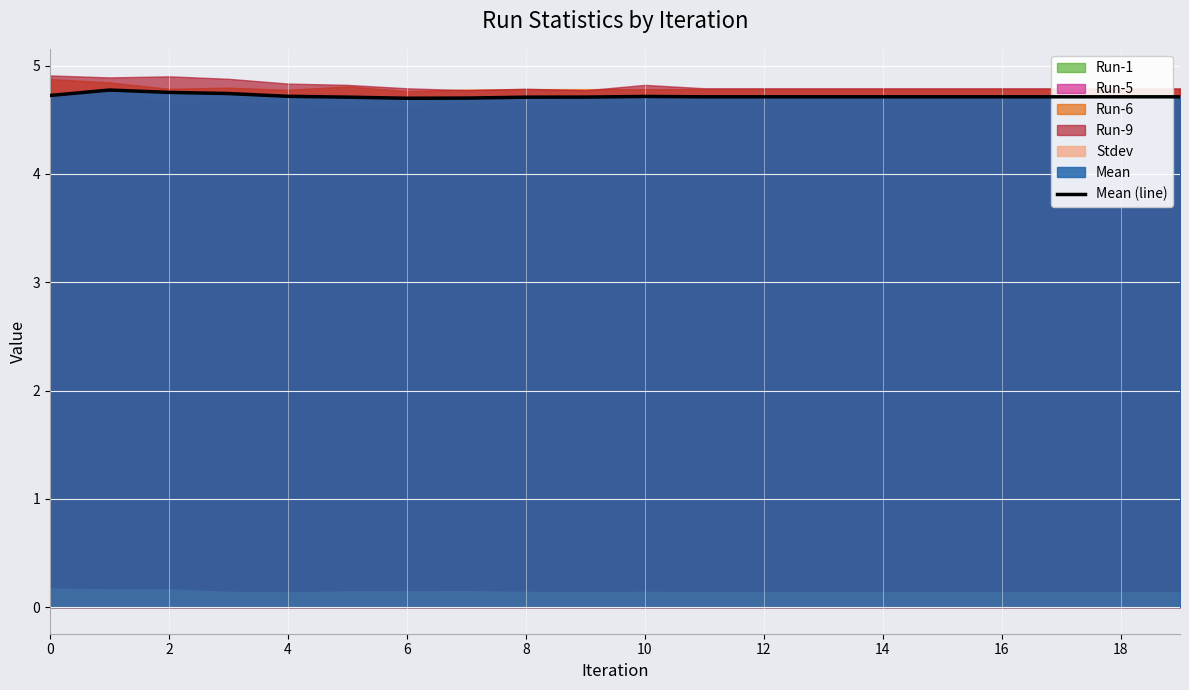

Reading right to left, transcribe all the data shown in this chart.

4.7	4.7	4.7	4.7	4.7	4.7	4.7	4.7	4.7	4.7	4.7	4.7	4.7	4.7	4.7	4.7	4.7	4.8	4.8	4.7